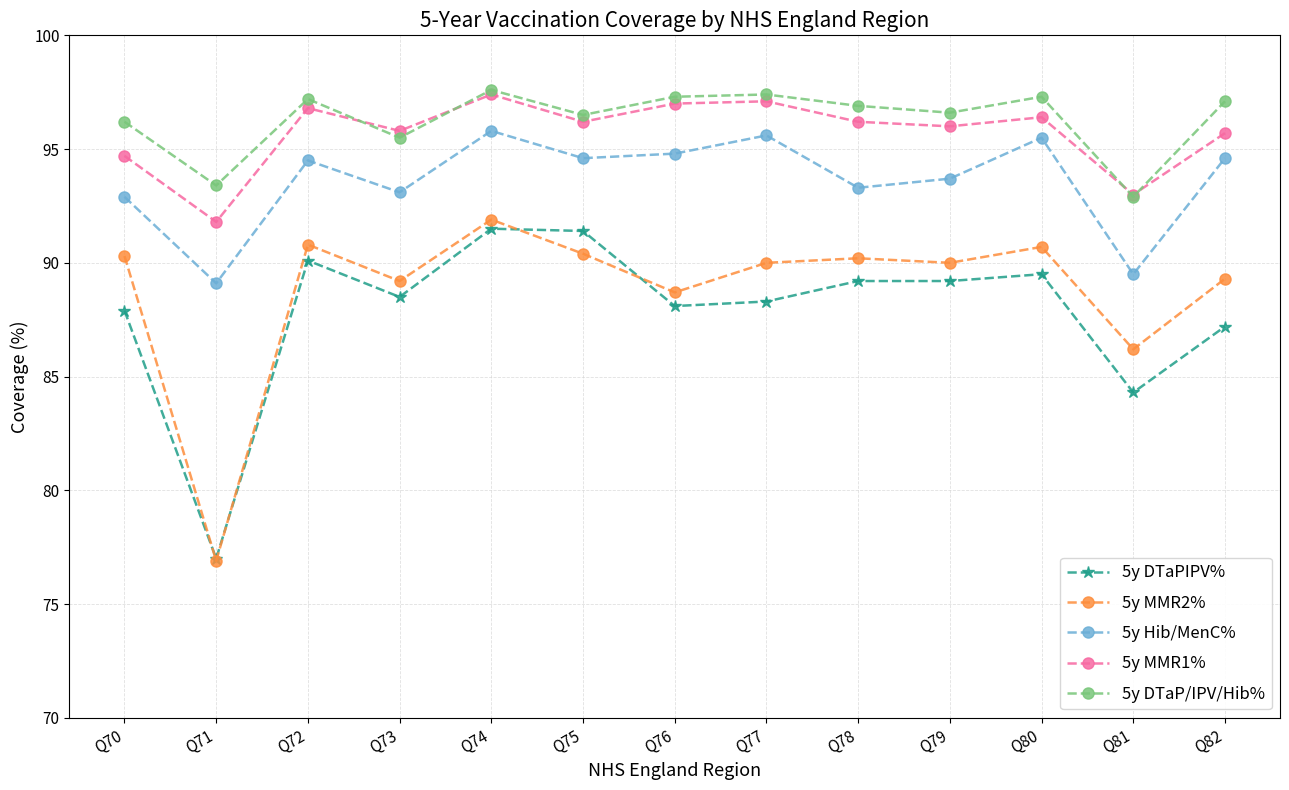

At Q75, list the series in order from largest to smallest.

5y DTaP/IPV/Hib%, 5y MMR1%, 5y Hib/MenC%, 5y DTaPIPV%, 5y MMR2%